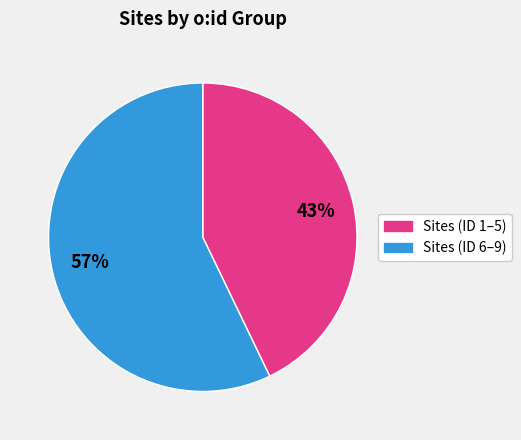

To the nearest percent, what is the difference between the largest and smallest slice percentages?

14%